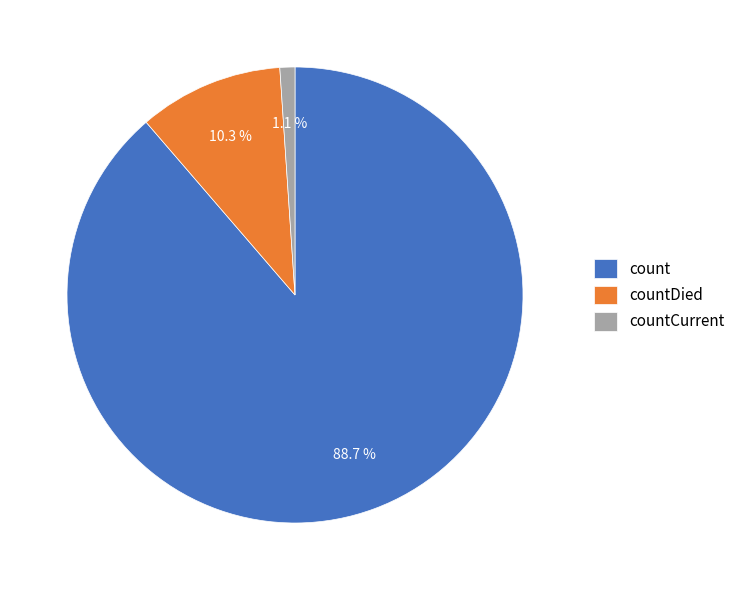

Which has a higher value, countCurrent or countDied?

countDied